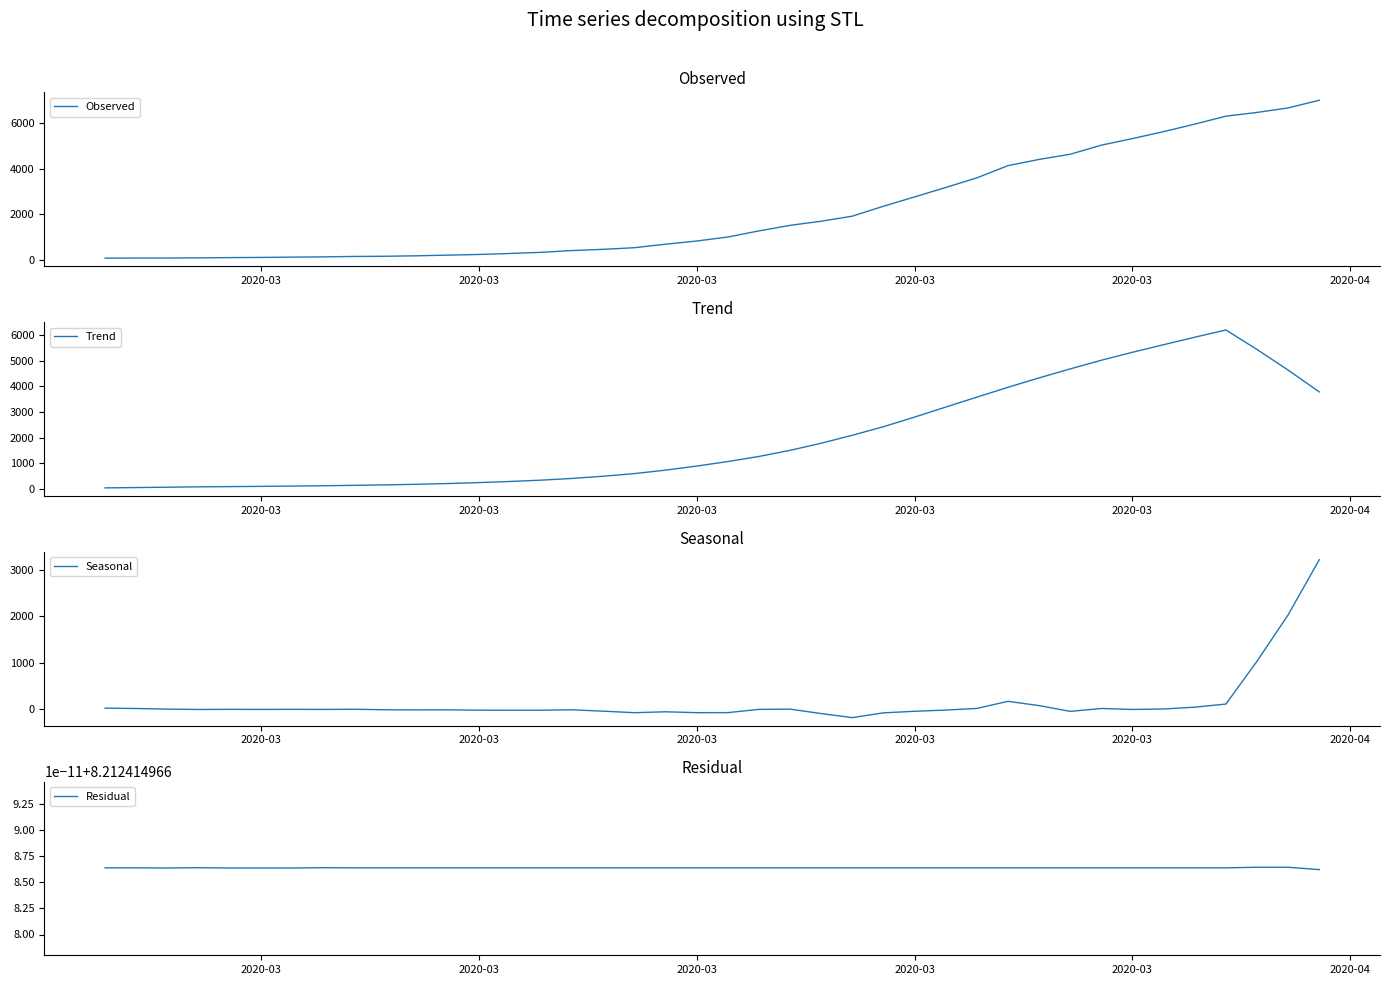

What is the greatest value displayed?

7002.0